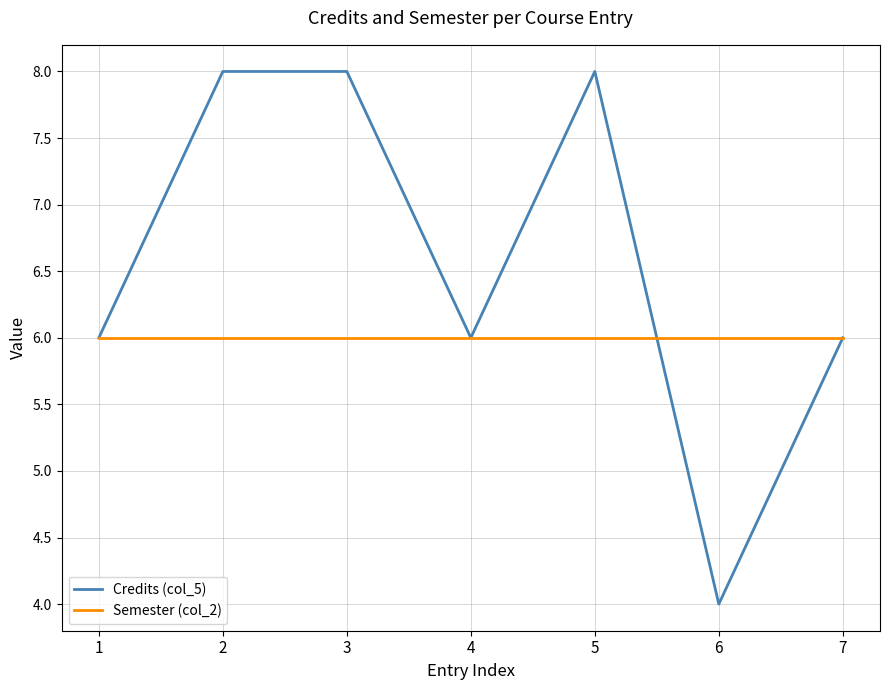

Does the chart display data point markers on the line(s)?

No